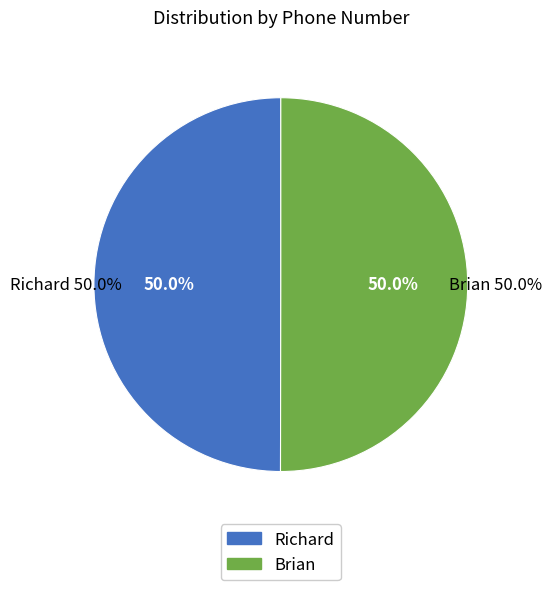

Is there a majority slice in this chart?

Yes